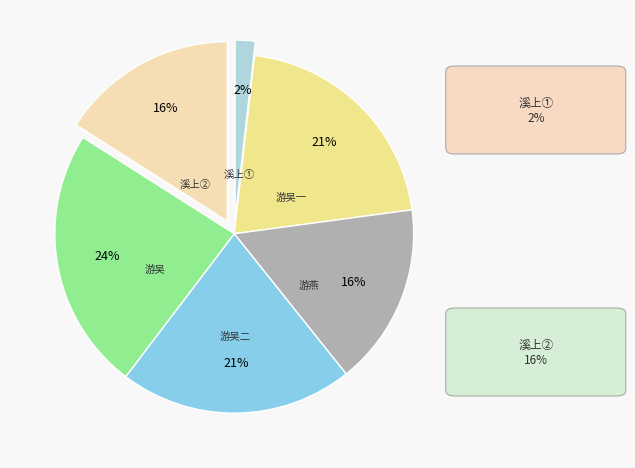

True or false: 溪上② accounts for 24% of the total.

False